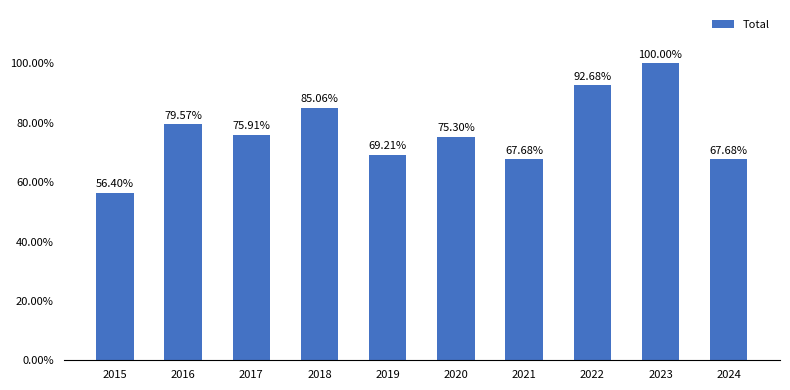

Which category has the lowest value across all series?

2015